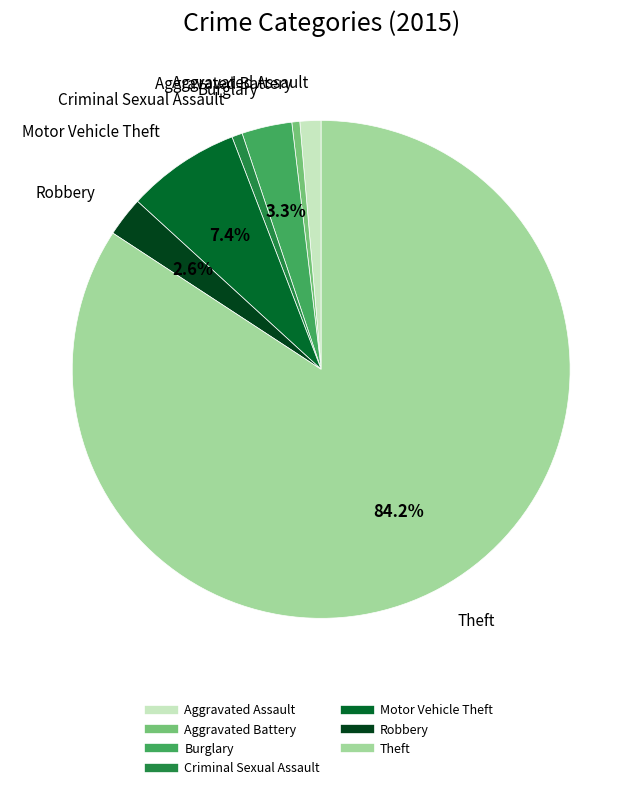

Is the sum of Theft and Criminal Sexual Assault greater than half?

Yes